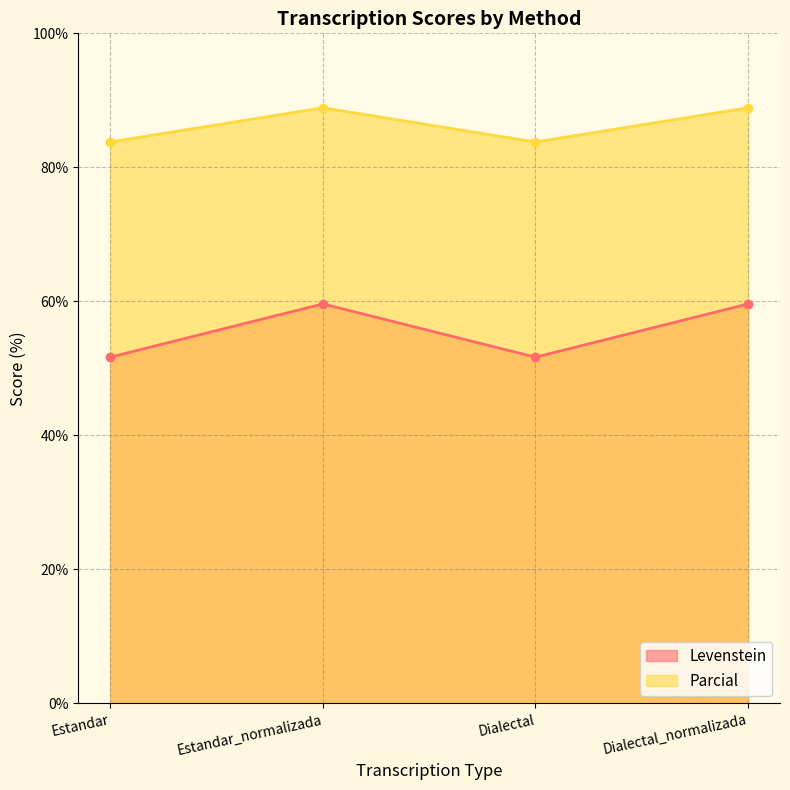

True or false: Levenstein has more than 0 interior local peaks.

True